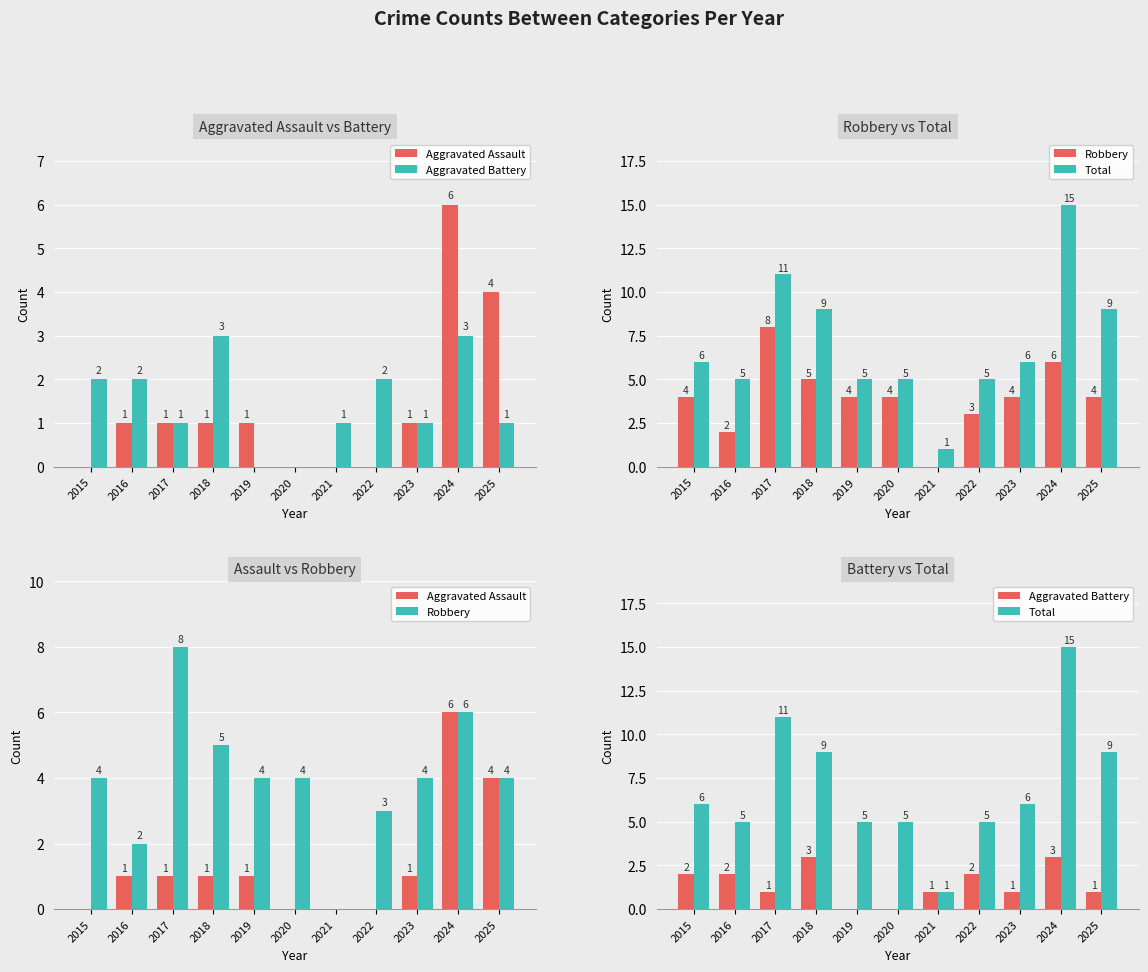

Where is Total nearest to the value 8?

2018